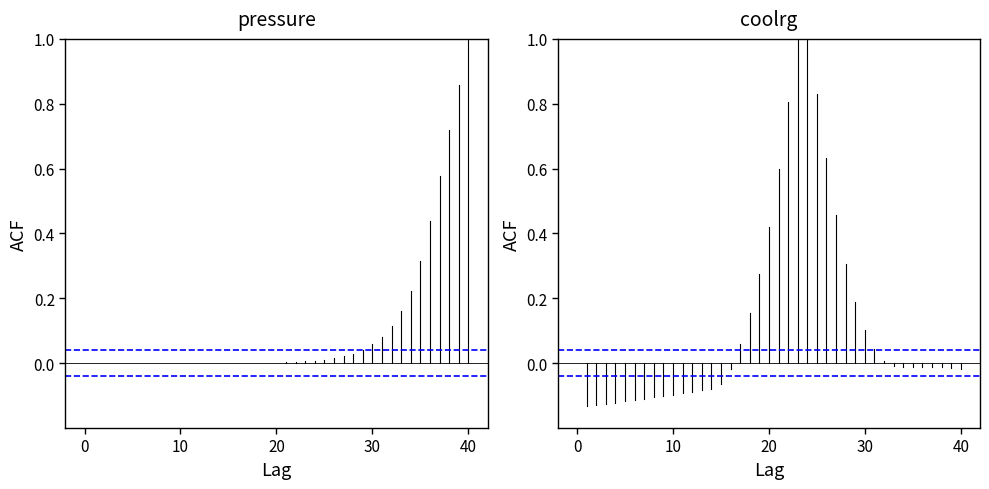

Rank the series at 0 from highest to lowest value.

CI upper, pressure, coolrg, CI lower